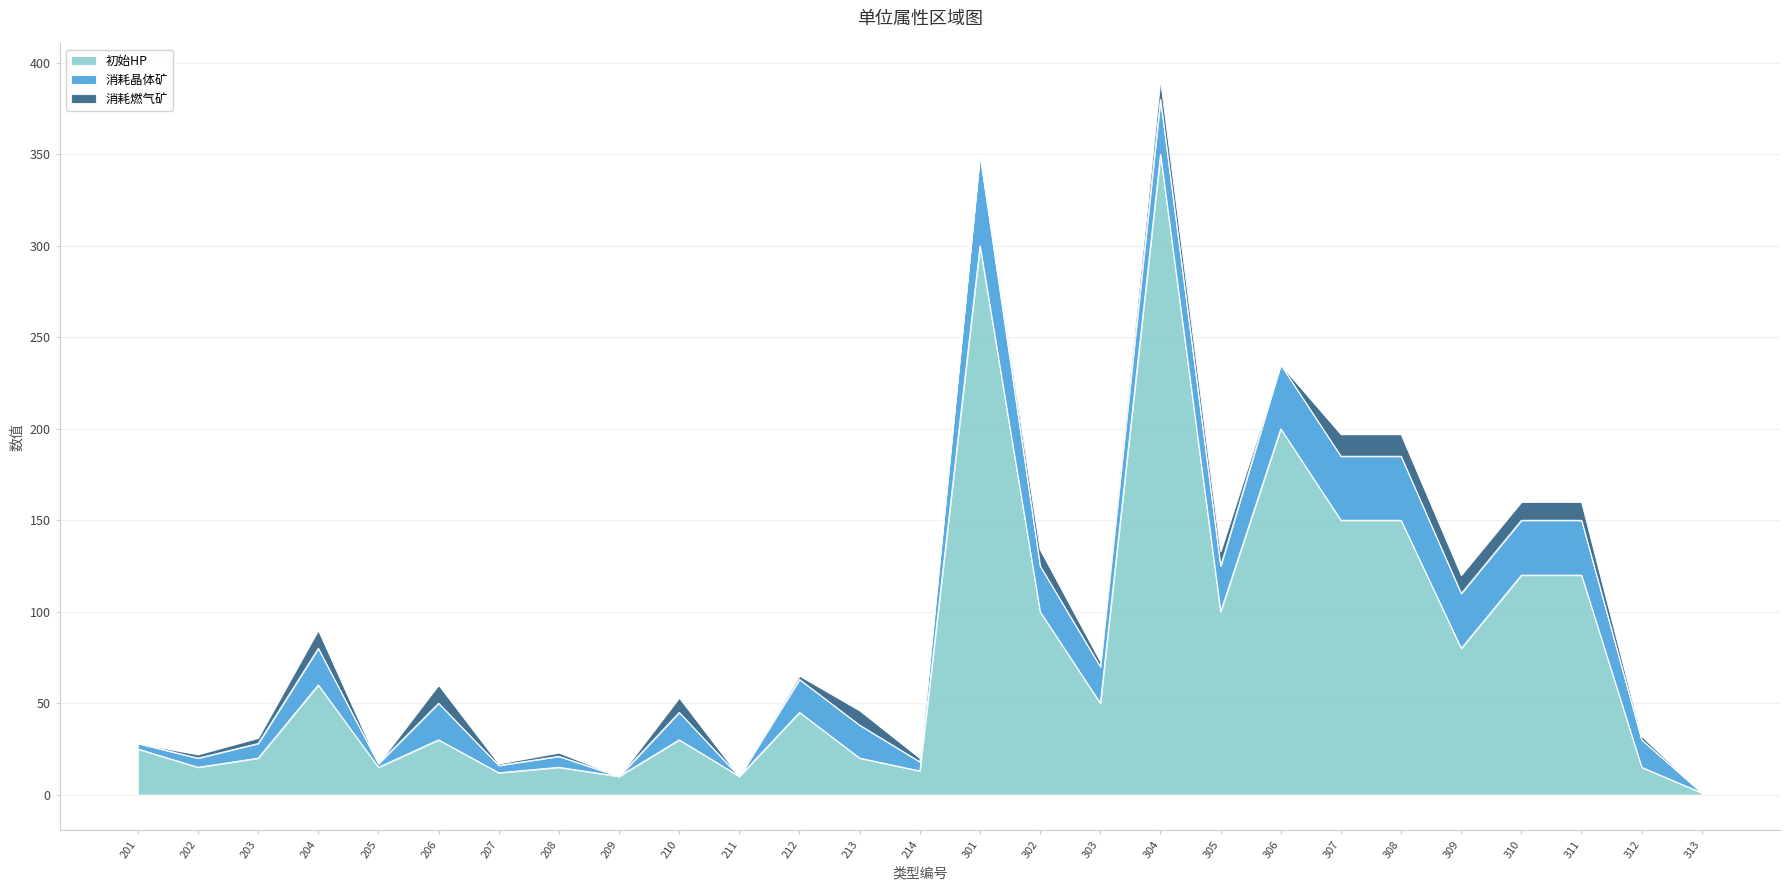

Which category has the highest value in the 消耗晶体矿 series?

301